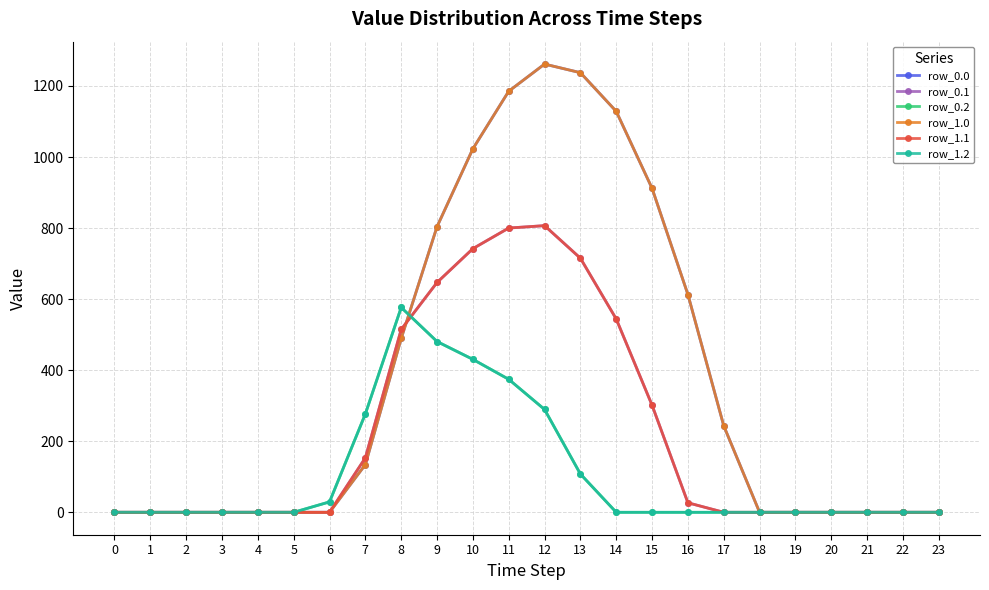

What is the difference between the maximum and minimum values in the row_1.0 series?

1261.6